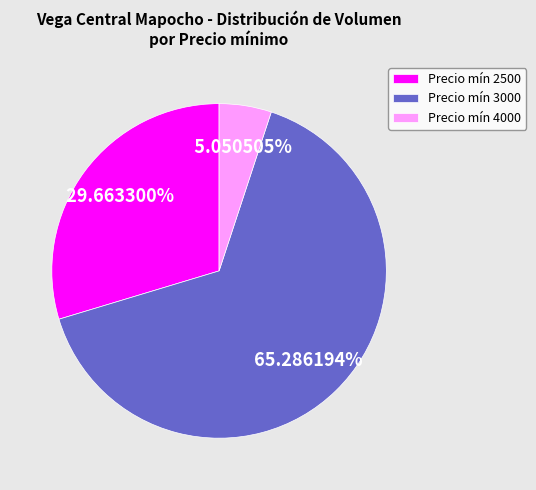

What is the majority slice?

Precio mín 3000